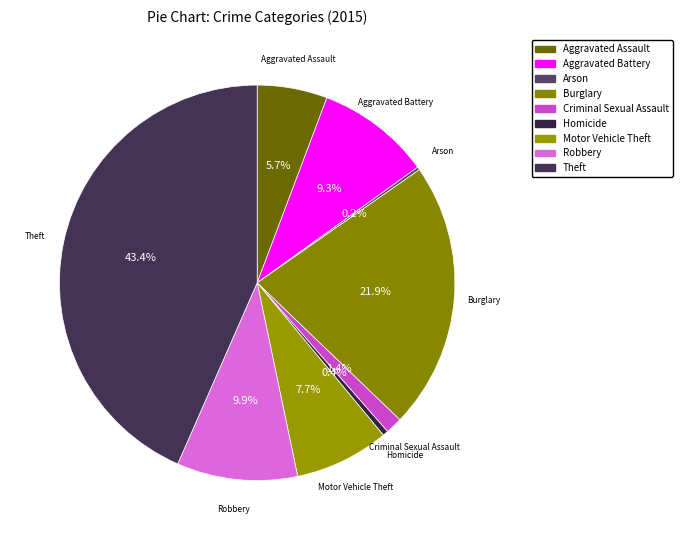

Rank the categories by value from lowest to highest.

Arson, Homicide, Criminal Sexual Assault, Aggravated Assault, Motor Vehicle Theft, Aggravated Battery, Robbery, Burglary, Theft